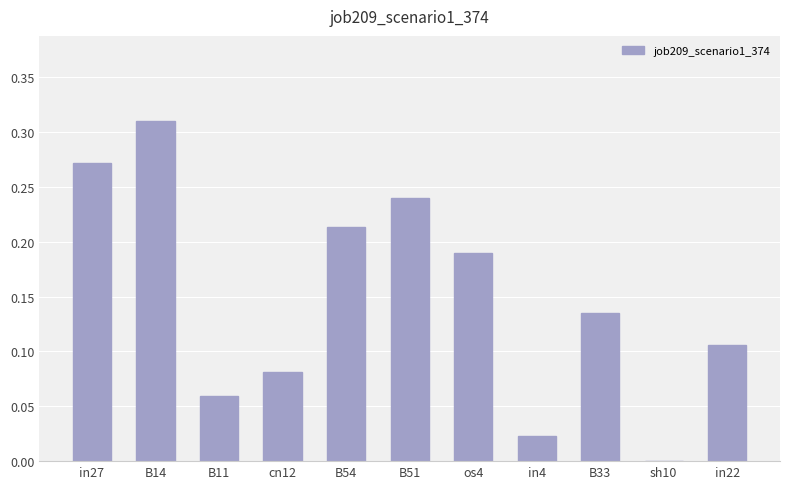

How many values exceed 0?

10